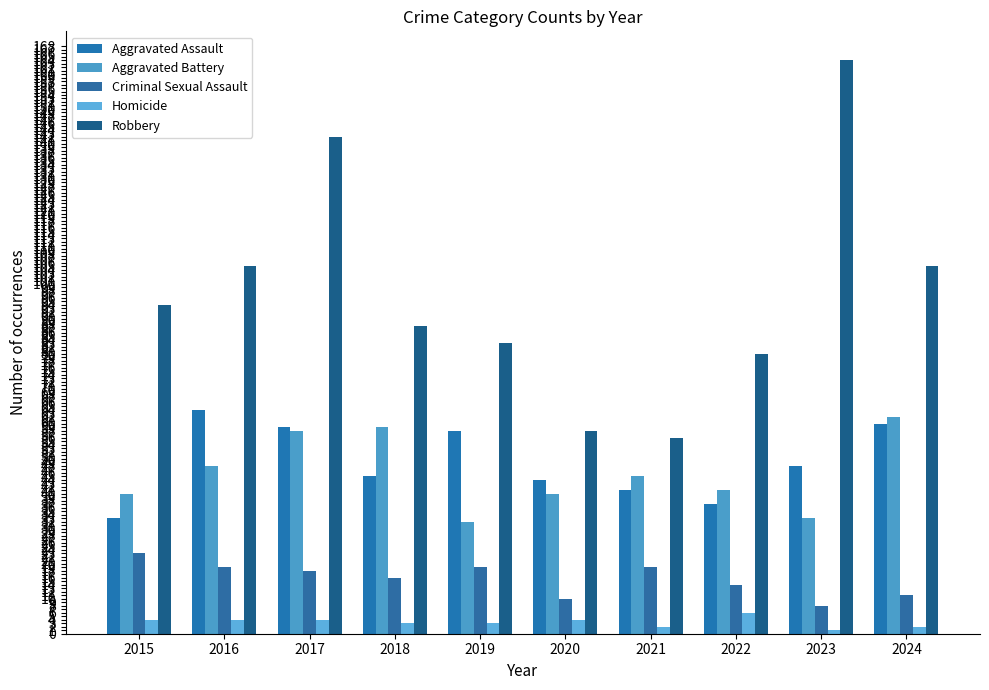

Reading left to right, extract all data points from this chart.

Aggravated Assault: 2015=33	2016=64	2017=59	2018=45	2019=58	2020=44	2021=41	2022=37	2023=48	2024=60
Aggravated Battery: 2015=40	2016=48	2017=58	2018=59	2019=32	2020=40	2021=45	2022=41	2023=33	2024=62
Criminal Sexual Assault: 2015=23	2016=19	2017=18	2018=16	2019=19	2020=10	2021=19	2022=14	2023=8	2024=11
Homicide: 2015=4	2016=4	2017=4	2018=3	2019=3	2020=4	2021=2	2022=6	2023=1	2024=2
Robbery: 2015=94	2016=105	2017=142	2018=88	2019=83	2020=58	2021=56	2022=80	2023=164	2024=105